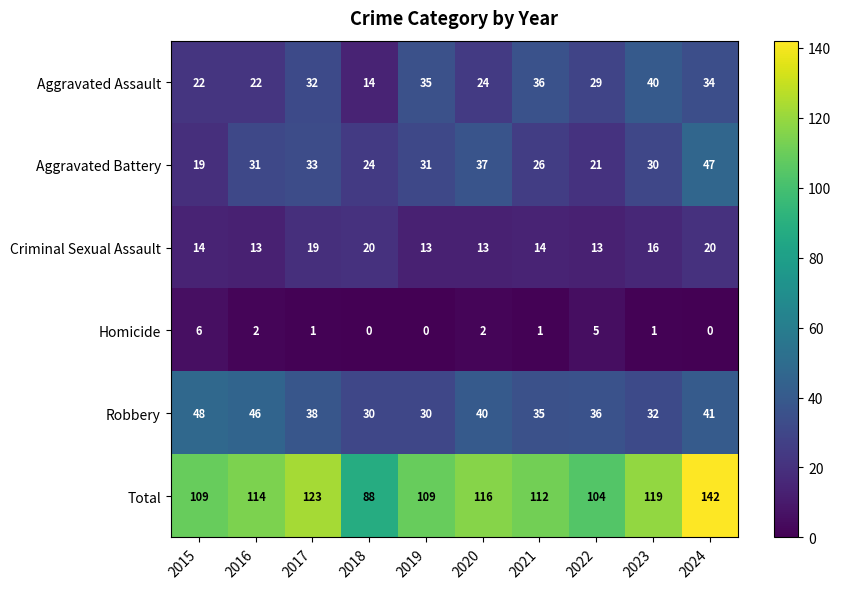

Where is Criminal Sexual Assault nearest to the value 16?

2023